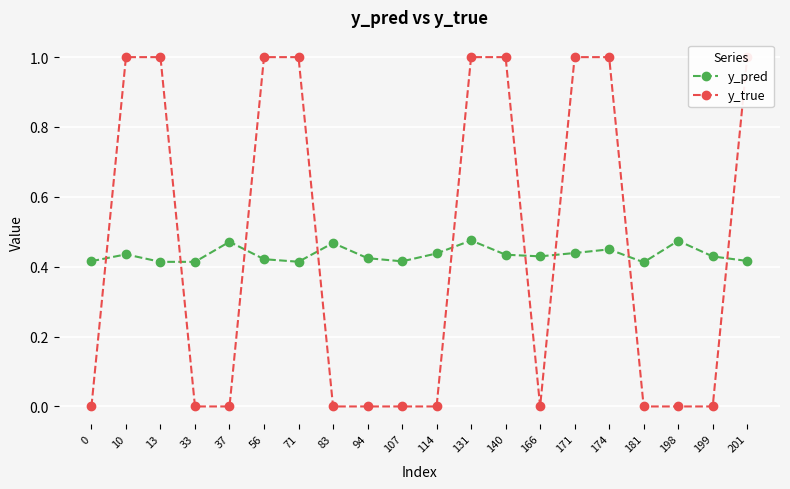

True or false: y_pred has a value of 0.4 at 171.

True